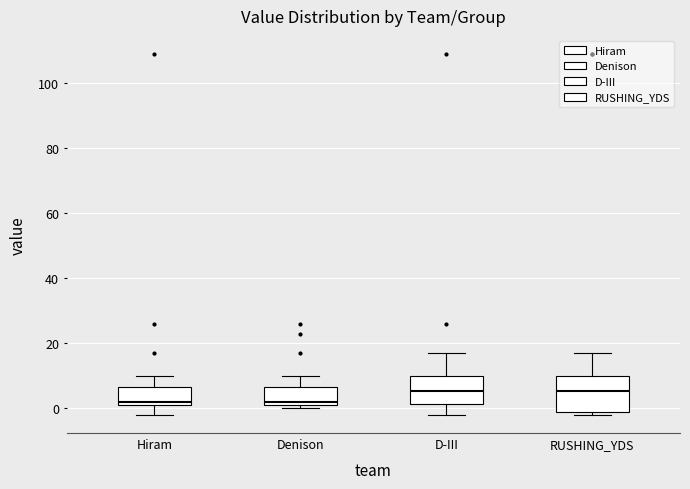

Comparing the boxes themselves (not the whiskers), which one is the tallest?

RUSHING_YDS